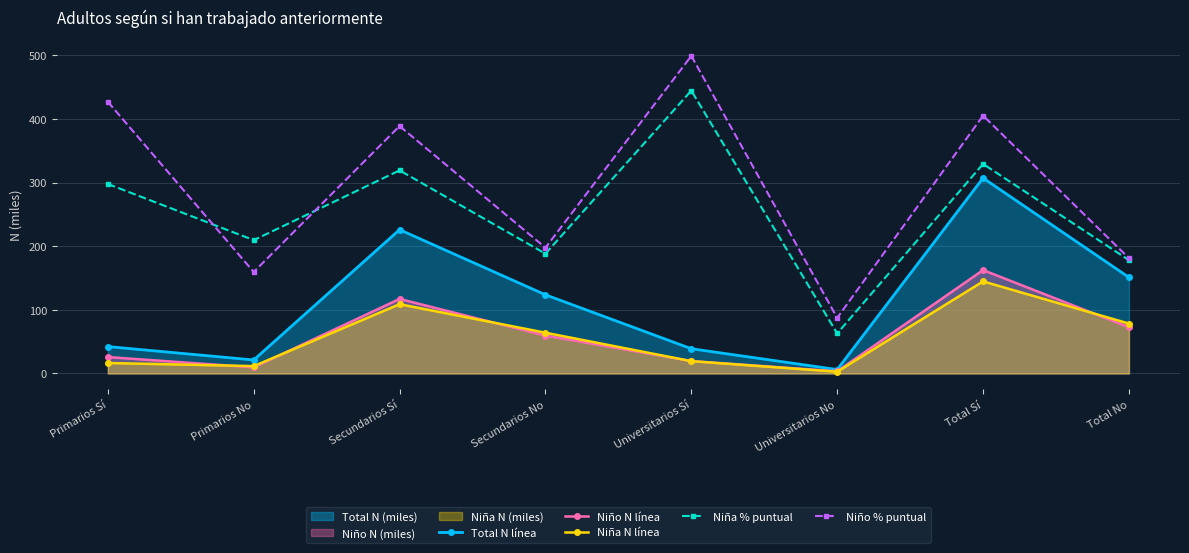

In Niño N línea, how many points are higher than both neighbors (excluding endpoints)?

2